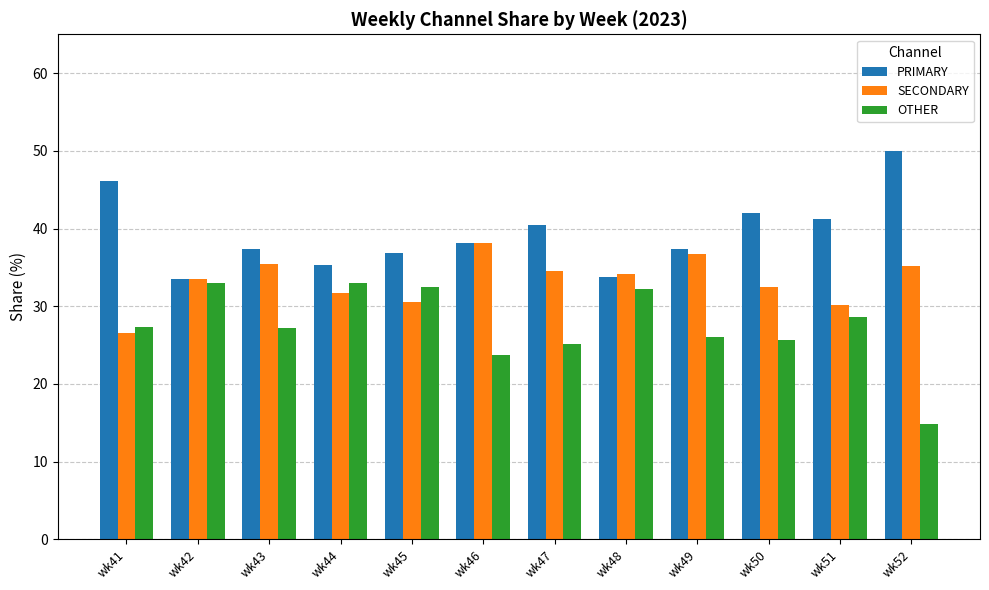

Rank the series by their maximum value, from highest to lowest.

PRIMARY, SECONDARY, OTHER